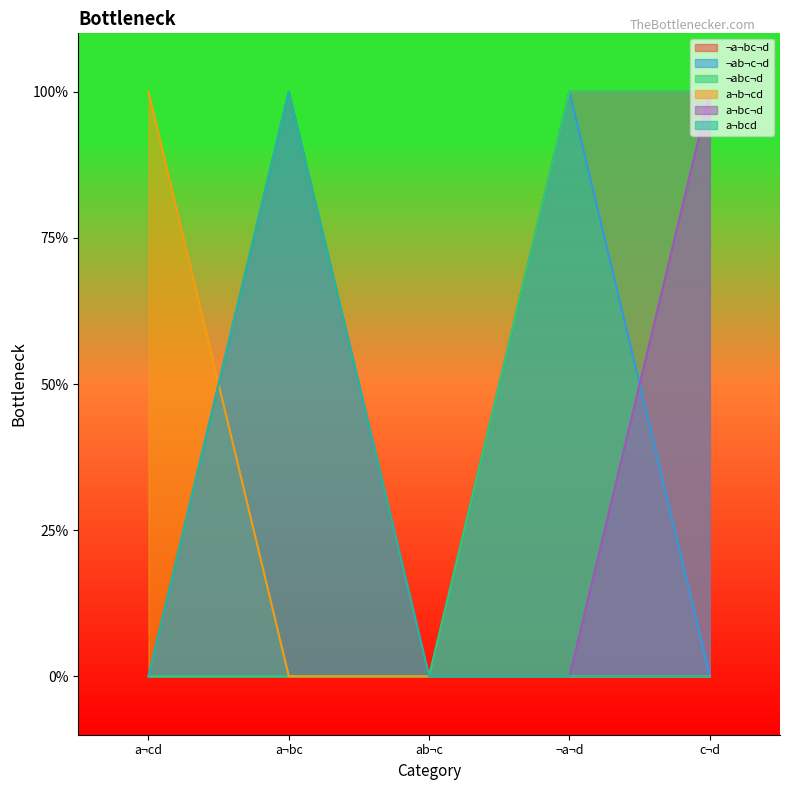

Which has a higher value, c¬d or a¬bc?

c¬d